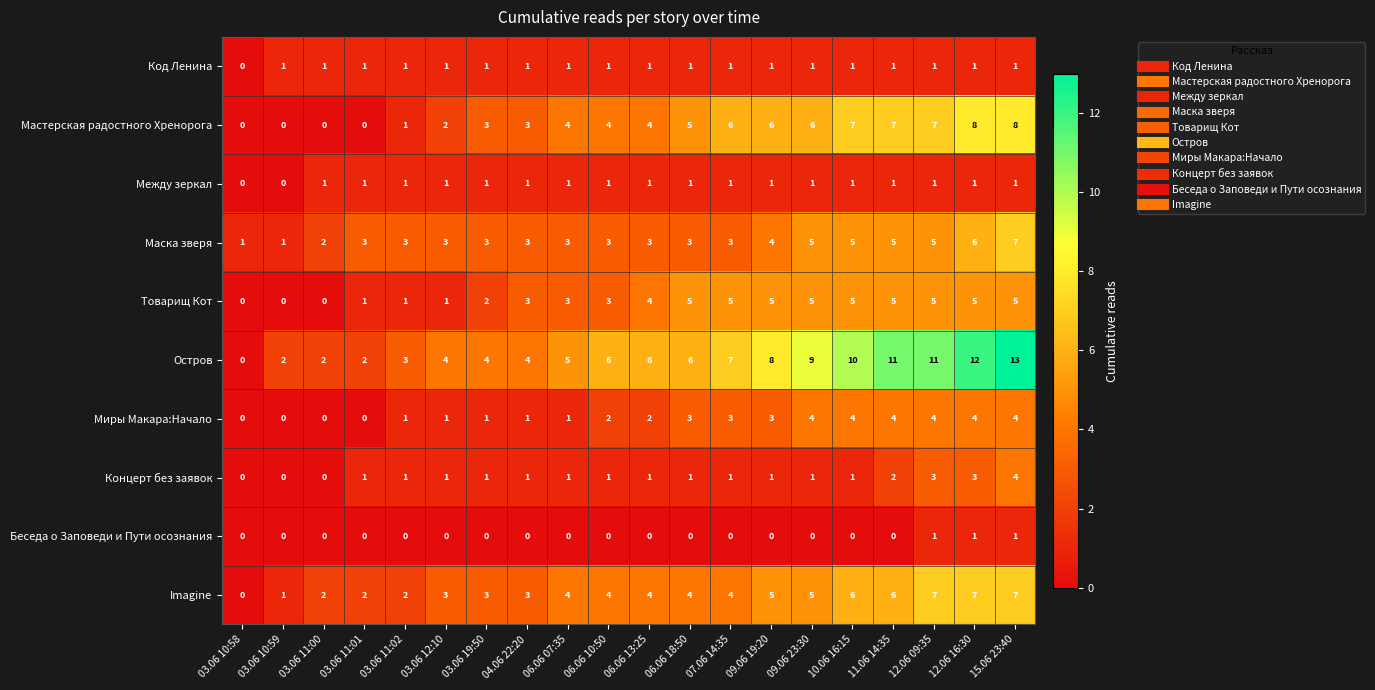

What is the total value across all series at 12.06 16:30?

48